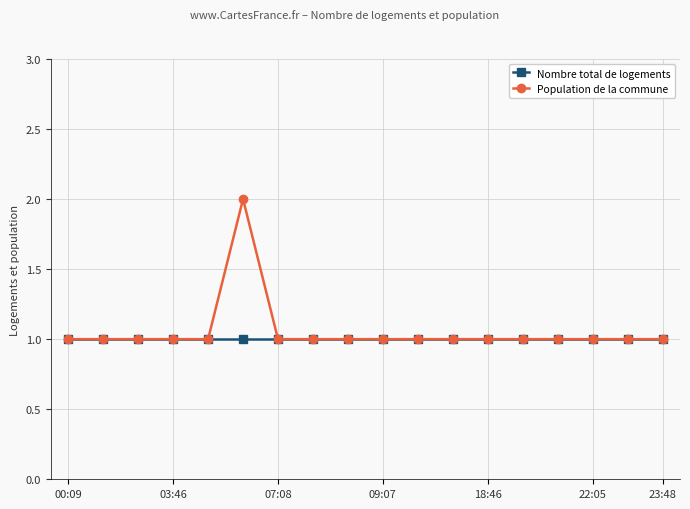

Which series has the largest range (max minus min)?

Population de la commune